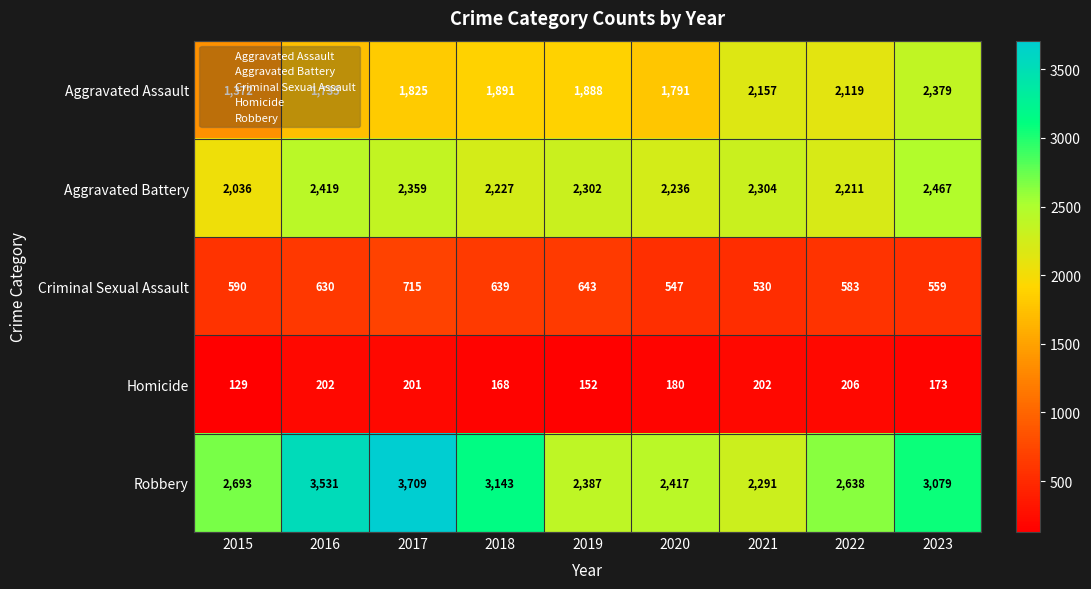

At which label is Aggravated Battery closest to 2251?

2020